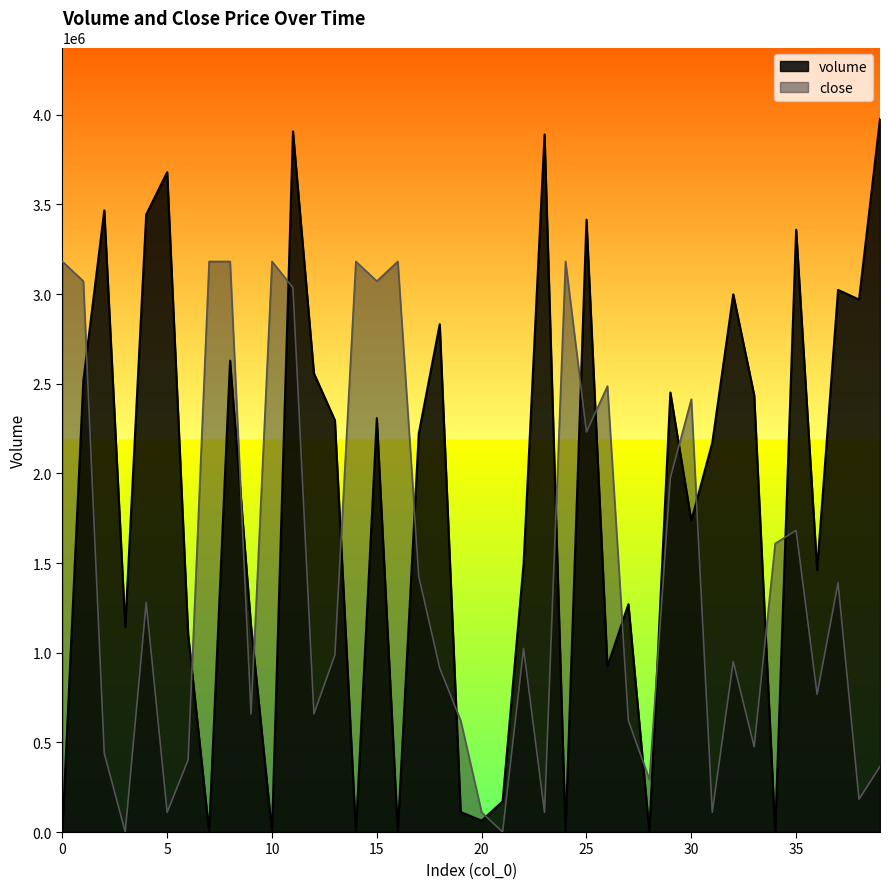

What is the value of the close point at the 18th from the left?

1426315.5